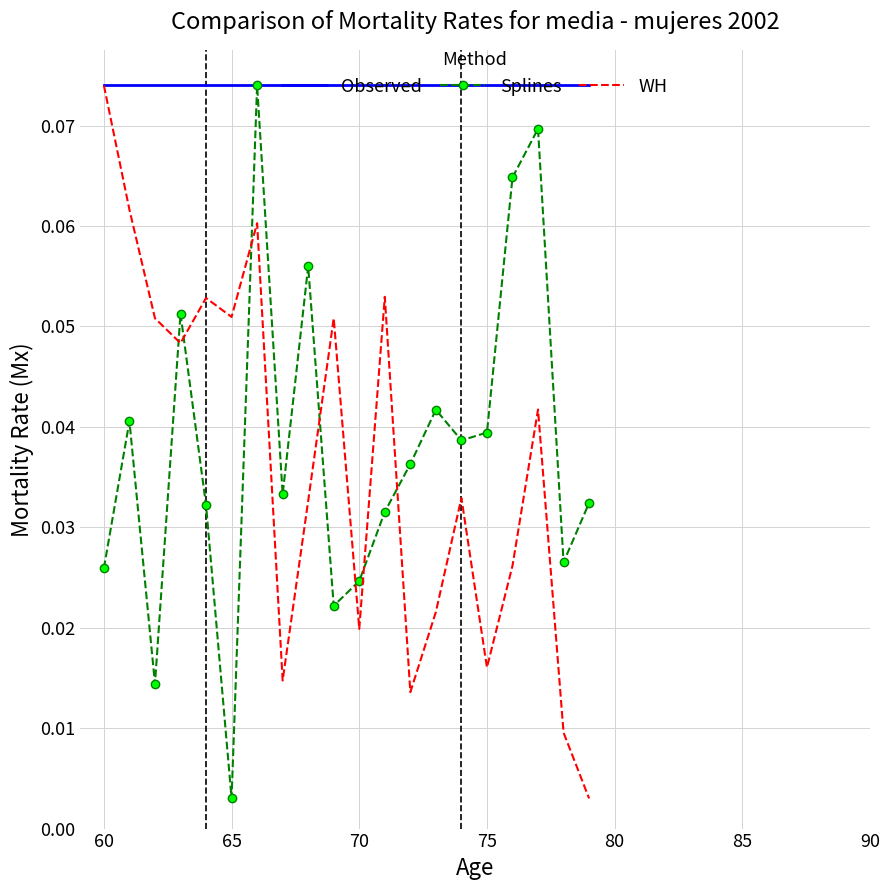

True or false: Splines and WH intersect in this chart.

True